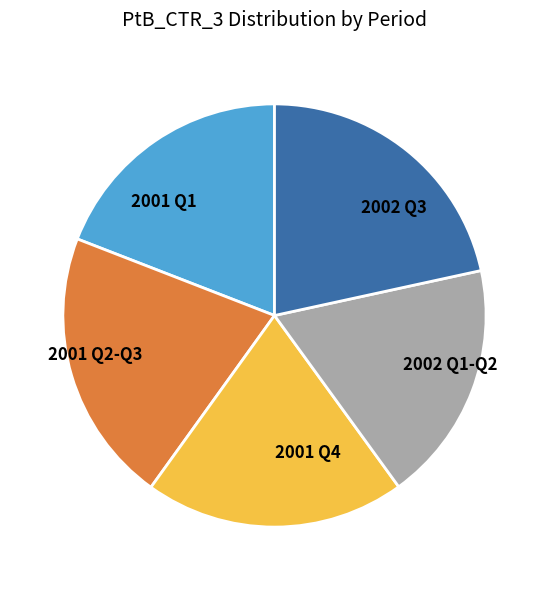

Between 2001 Q1 and 2002 Q3, which is larger?

2002 Q3